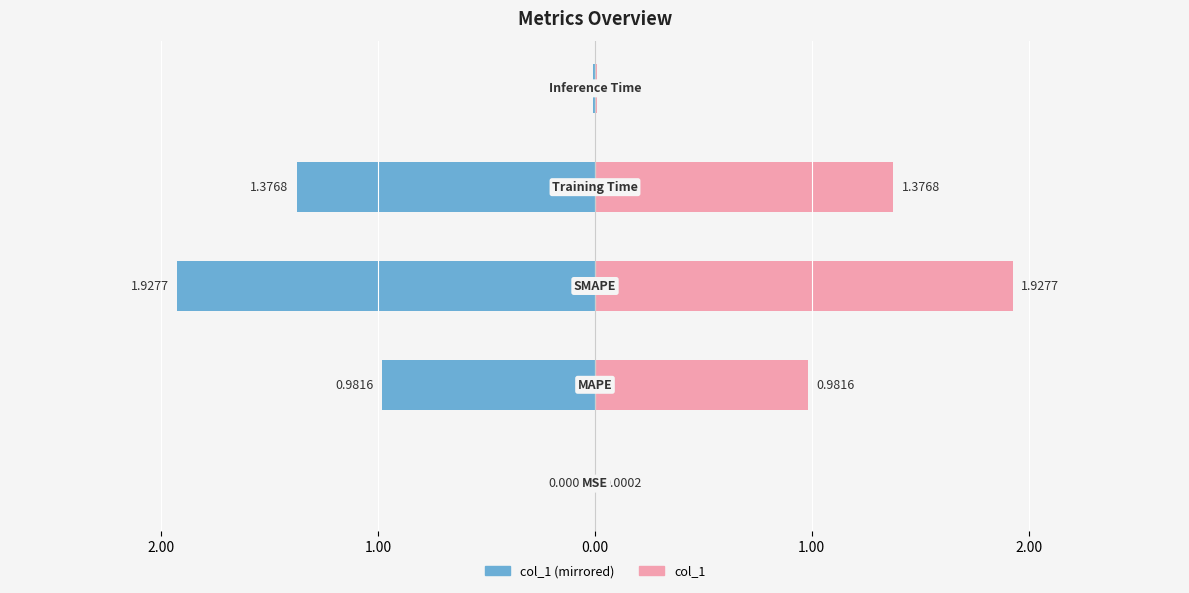

What is the sum of the col_1 (left) values at 0.00 and 2.00?

-2.4